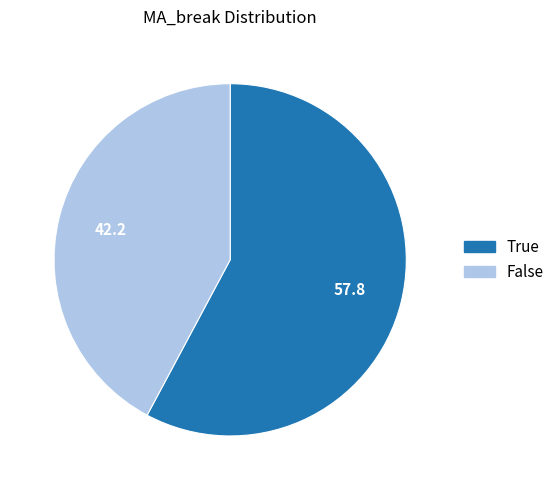

True or false: True accounts for 71% of the total.

False